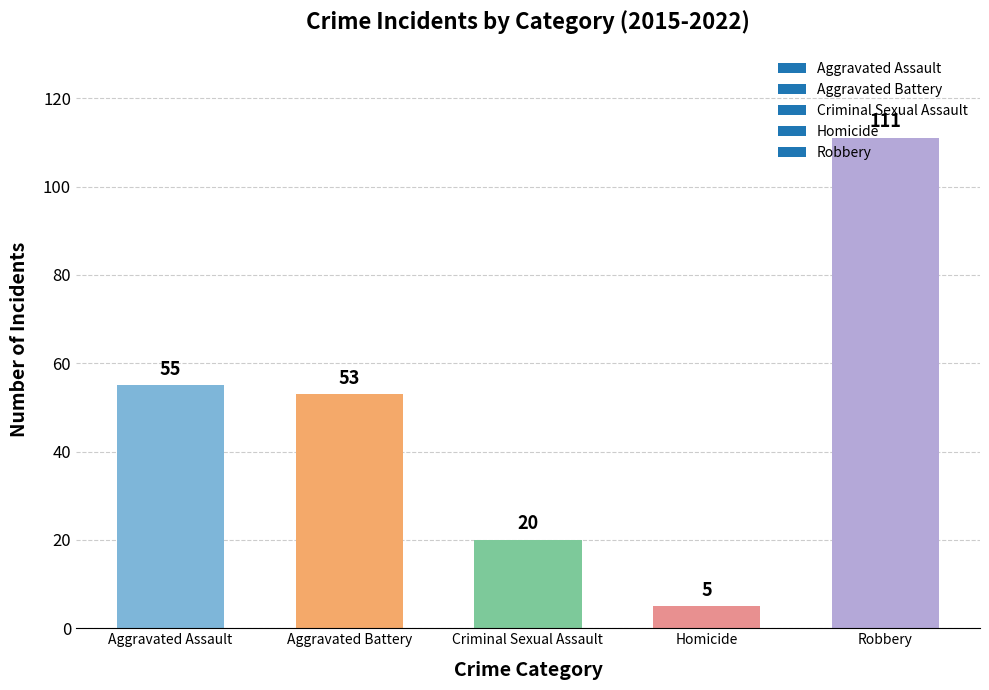

Are the bars grouped side by side (vs. stacked)?

No